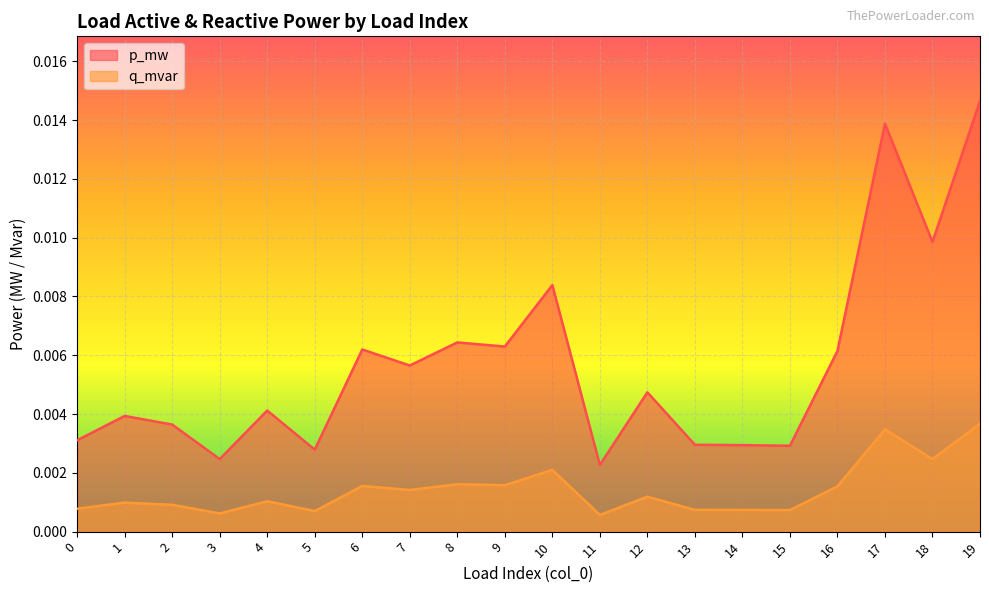

How many distinct data groups are displayed?

2